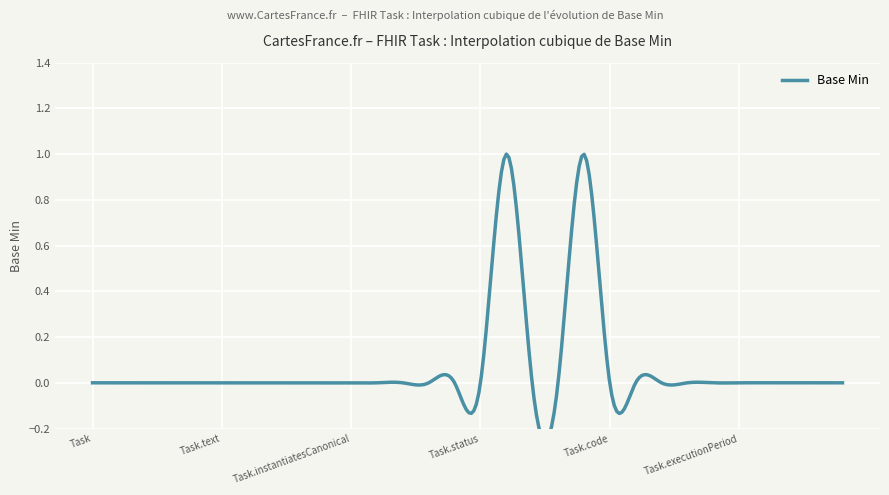

What is the difference between the second highest and second lowest values?

1